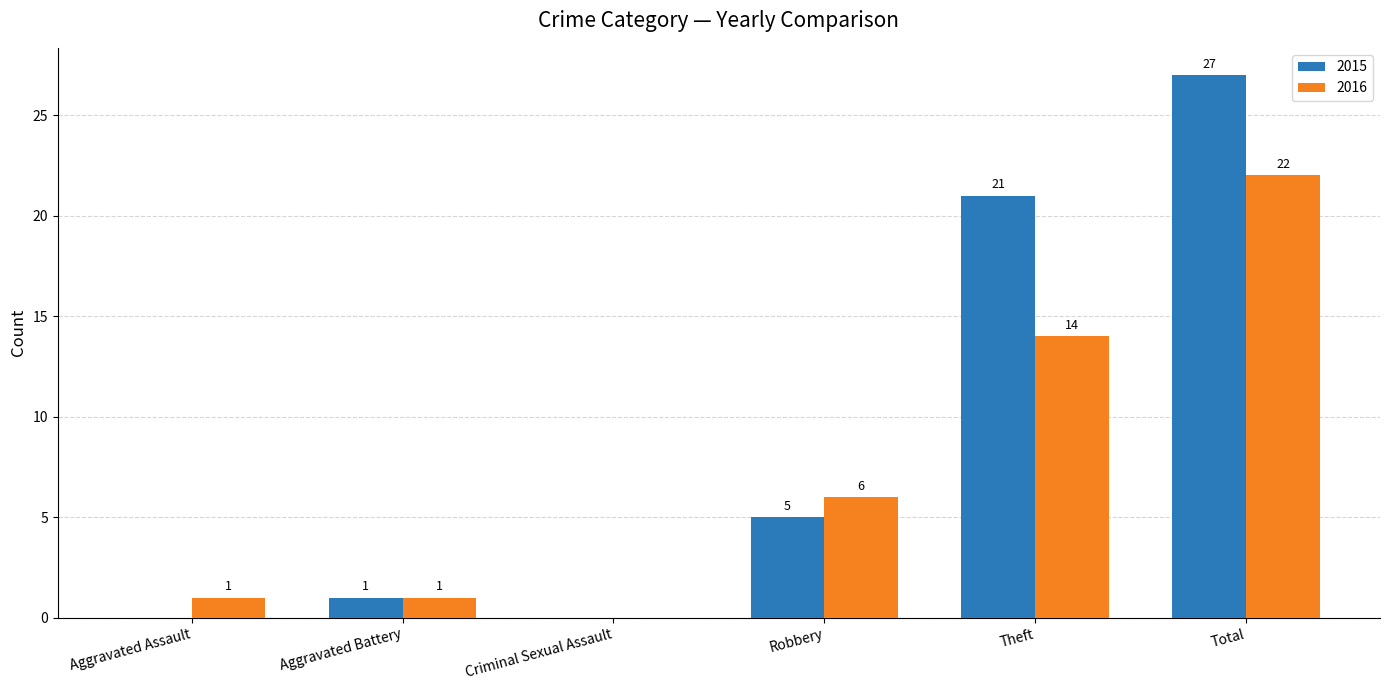

What is the sum of the 2016 values at Aggravated Assault and Theft?

15